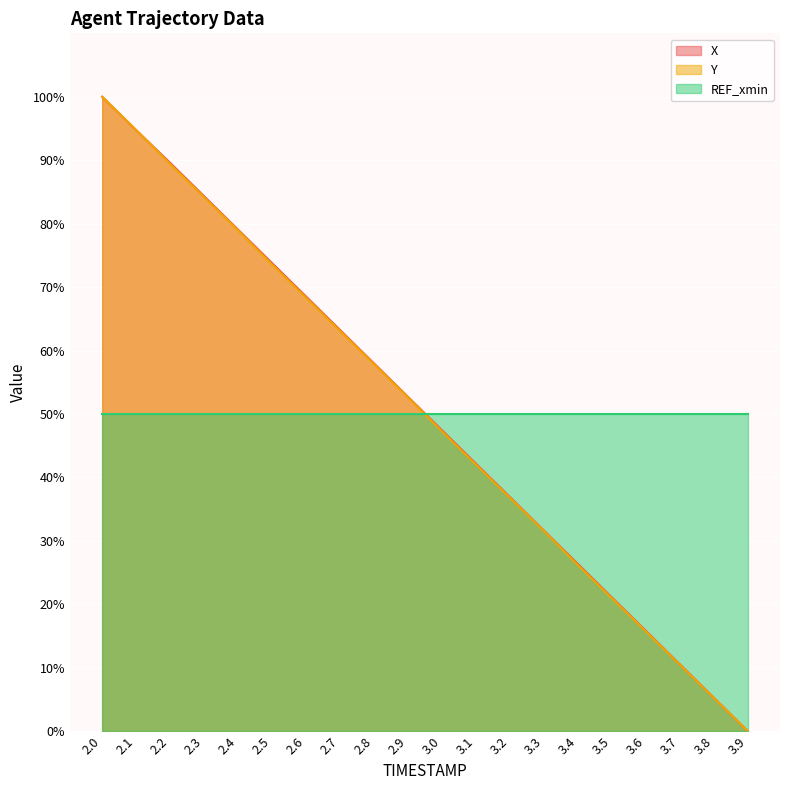

List the series in order of their overall mean, highest first.

X, REF_xmin, Y